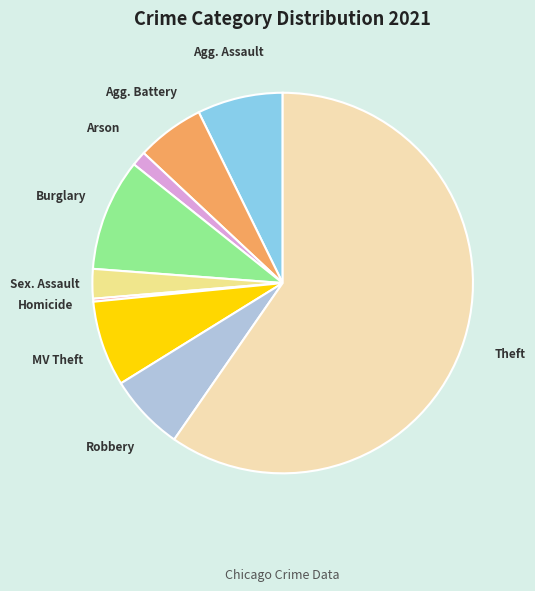

Is there any slice that represents more than half of the pie?

Yes